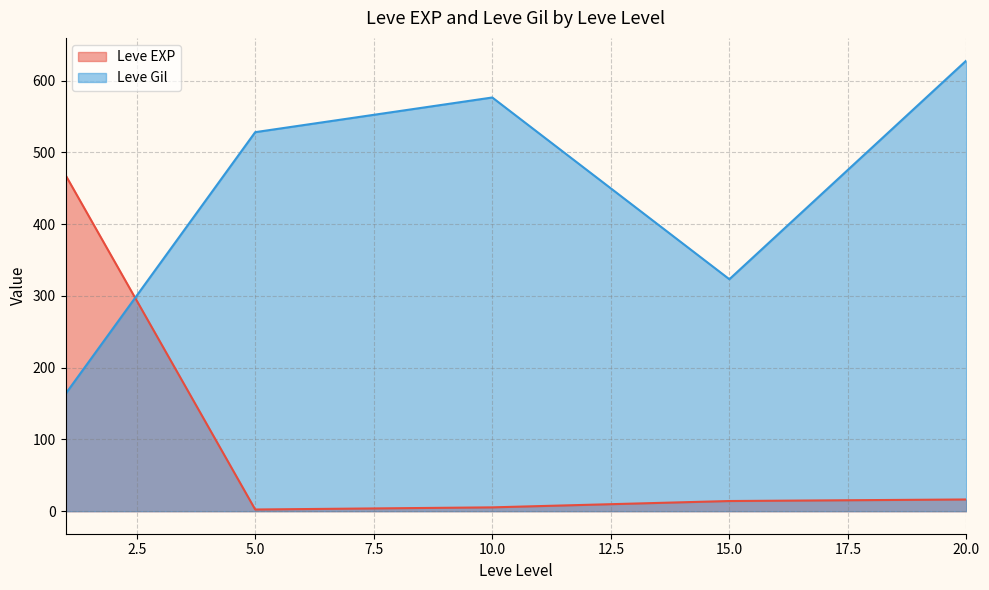

Count the number of categories in the chart.

5